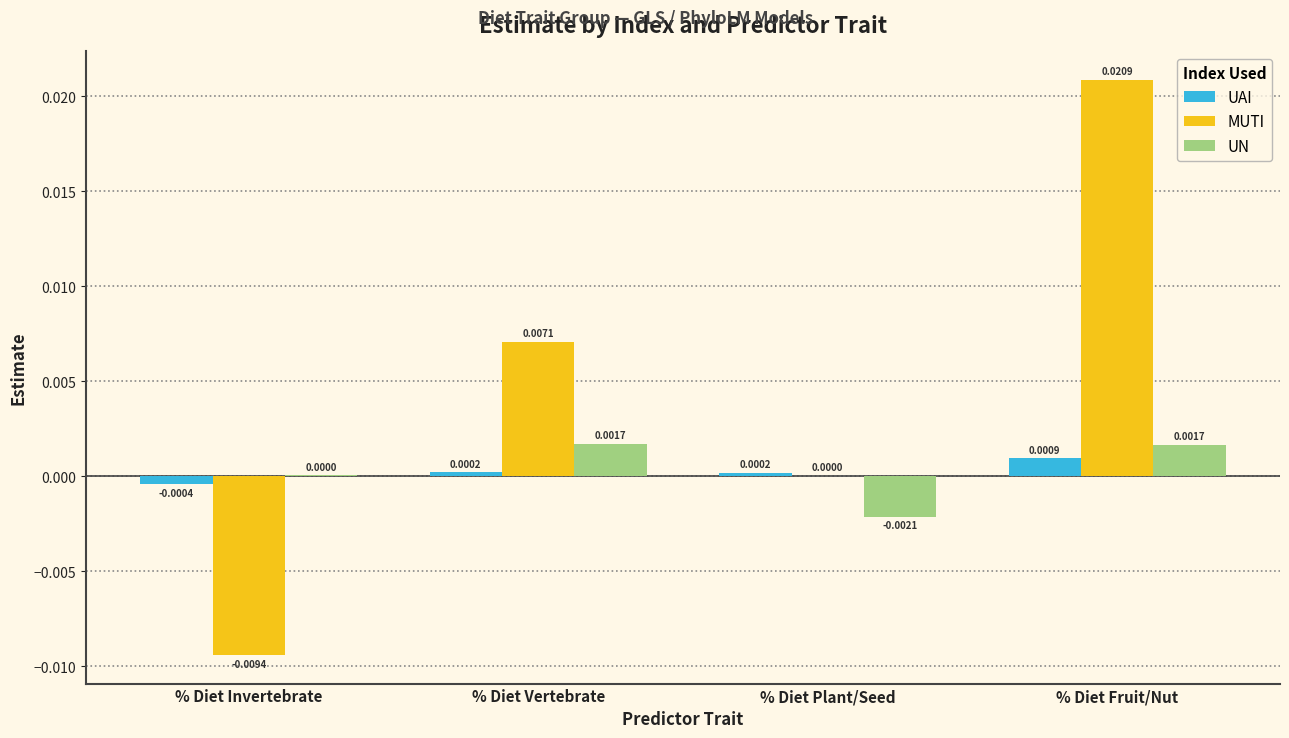

How many positive values does the MUTI series have?

3